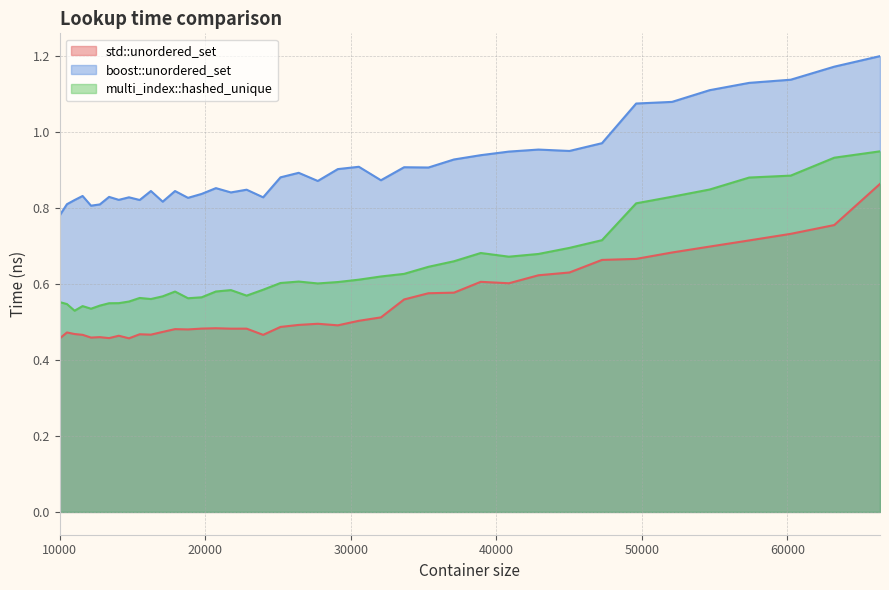

Reading left to right, list all the values displayed in this chart.

std::unordered_set: 10000=0.5	10500=0.5	11025=0.5	11576=0.5	12154=0.5	12760=0.5	13396=0.5	14063=0.5	14763=0.5	15498=0.5	16269=0.5	17078=0.5	17927=0.5	18818=0.5	19753=0.5	20734=0.5	21764=0.5	22845=0.5	23980=0.5	25171=0.5	26421=0.5	27733=0.5	29110=0.5	30555=0.5	32072=0.5	33664=0.6	35335=0.6	37089=0.6	38930=0.6	40863=0.6	42892=0.6	45022=0.6	47258=0.7	49605=0.7	52069=0.7	54656=0.7	57372=0.7	60223=0.7	63216=0.8	66358=0.9
boost::unordered_set: 10000=0.8	10500=0.8	11025=0.8	11576=0.8	12154=0.8	12760=0.8	13396=0.8	14063=0.8	14763=0.8	15498=0.8	16269=0.8	17078=0.8	17927=0.8	18818=0.8	19753=0.8	20734=0.9	21764=0.8	22845=0.8	23980=0.8	25171=0.9	26421=0.9	27733=0.9	29110=0.9	30555=0.9	32072=0.9	33664=0.9	35335=0.9	37089=0.9	38930=0.9	40863=0.9	42892=1.0	45022=1.0	47258=1.0	49605=1.1	52069=1.1	54656=1.1	57372=1.1	60223=1.1	63216=1.2	66358=1.2
multi_index::hashed_unique: 10000=0.6	10500=0.5	11025=0.5	11576=0.5	12154=0.5	12760=0.5	13396=0.5	14063=0.5	14763=0.6	15498=0.6	16269=0.6	17078=0.6	17927=0.6	18818=0.6	19753=0.6	20734=0.6	21764=0.6	22845=0.6	23980=0.6	25171=0.6	26421=0.6	27733=0.6	29110=0.6	30555=0.6	32072=0.6	33664=0.6	35335=0.6	37089=0.7	38930=0.7	40863=0.7	42892=0.7	45022=0.7	47258=0.7	49605=0.8	52069=0.8	54656=0.8	57372=0.9	60223=0.9	63216=0.9	66358=0.9